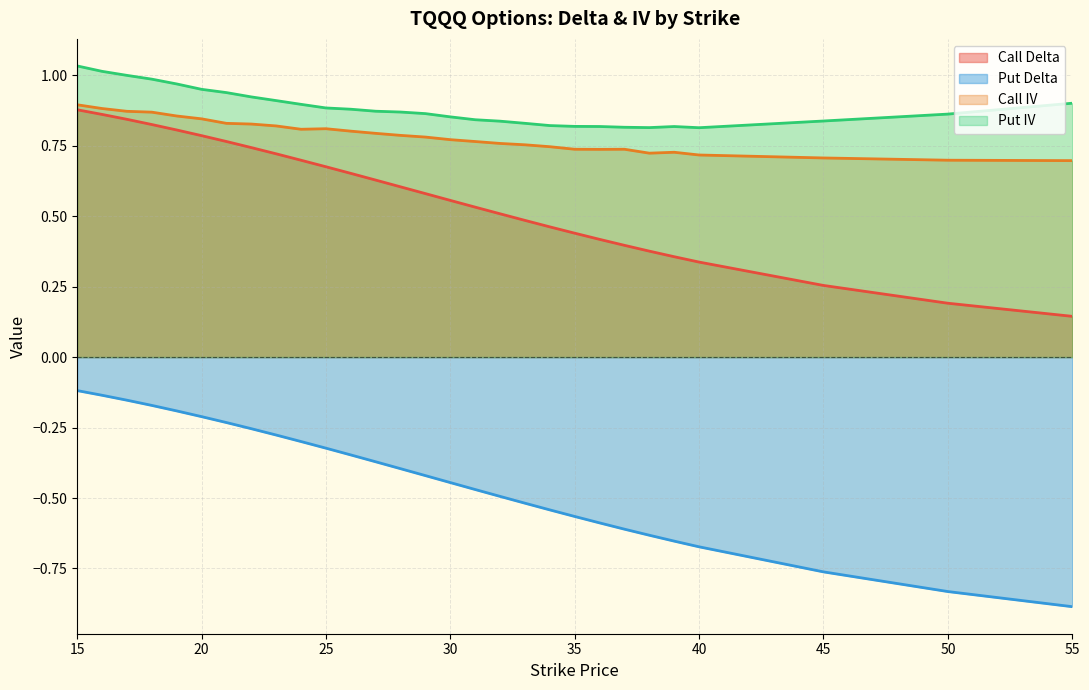

True or false: Call IV has a value of 0.3 at 34.

False